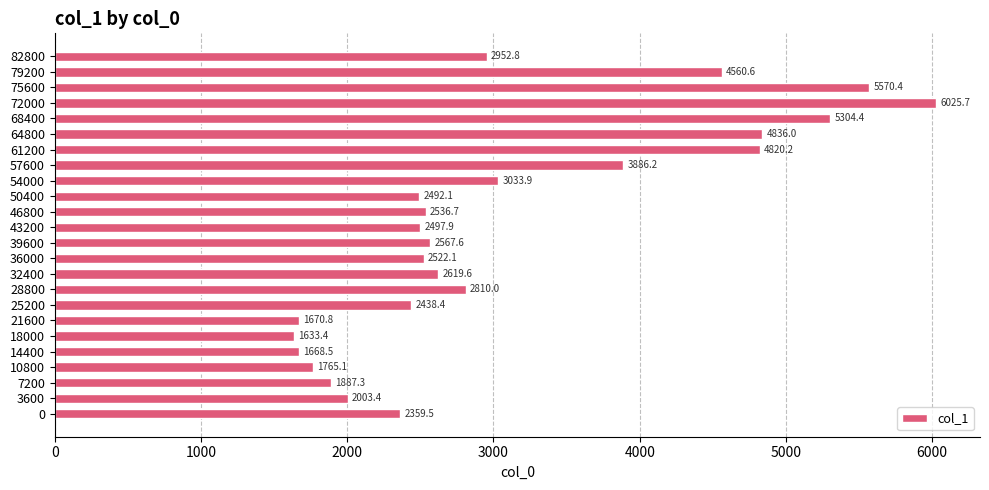

Read the value at 28800.

2810.0